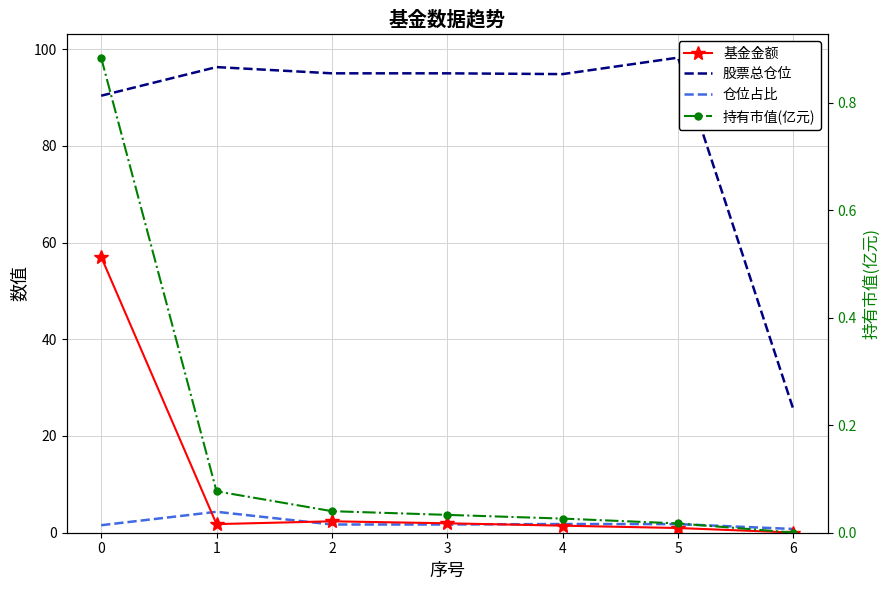

At which category does the chart reach its minimum across all series?

6